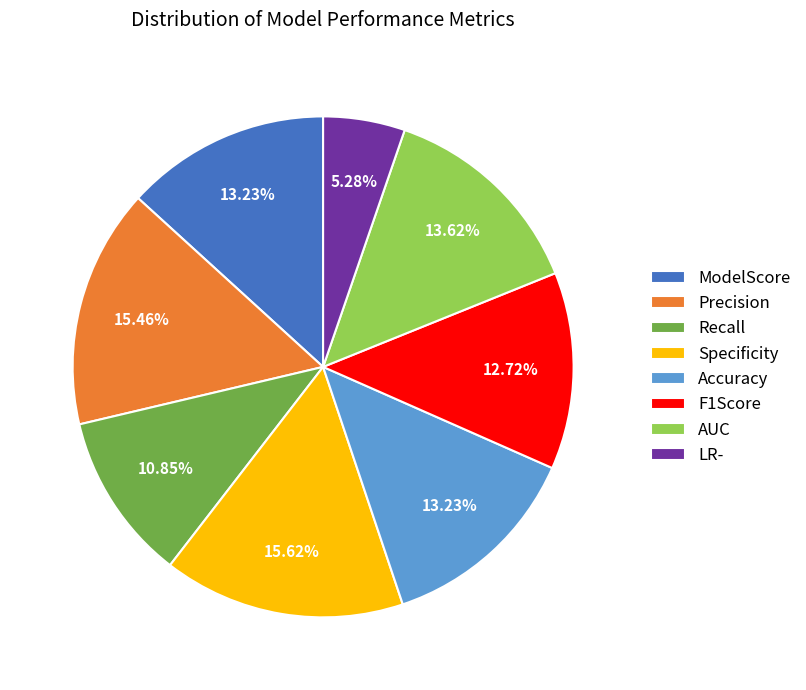

To the nearest percent, what is the difference between the AUC and Specificity slice percentages?

2%